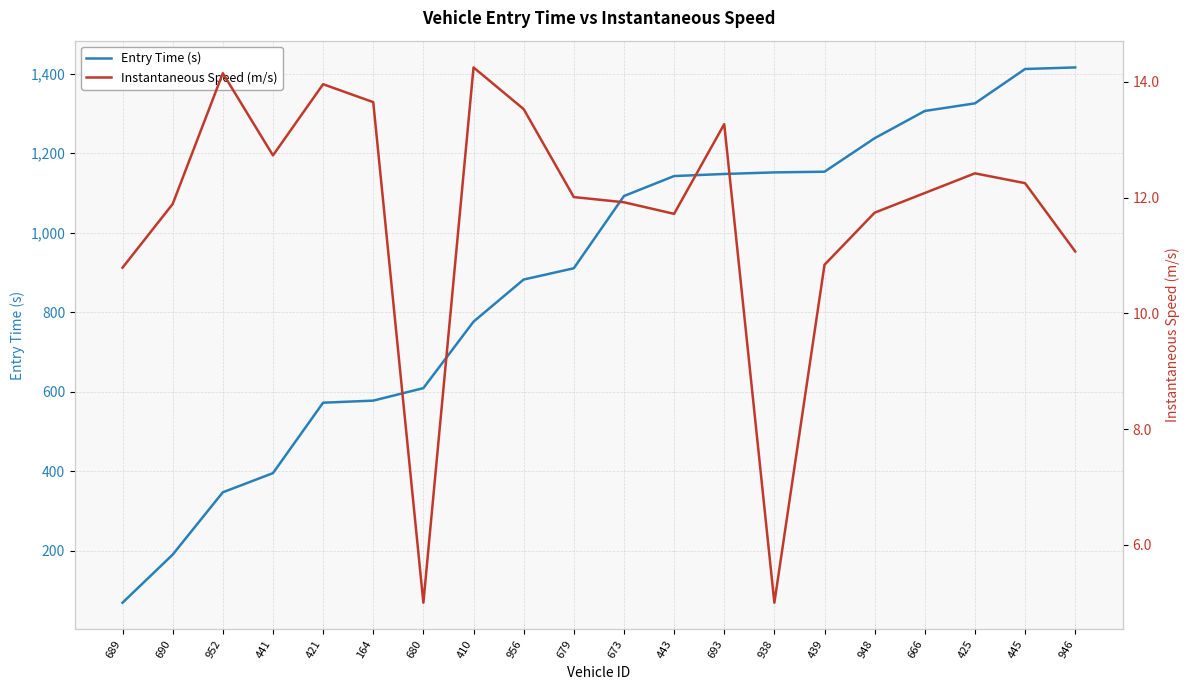

True or false: Instantaneous Speed (m/s) has a value of 4.2 at 952.

False